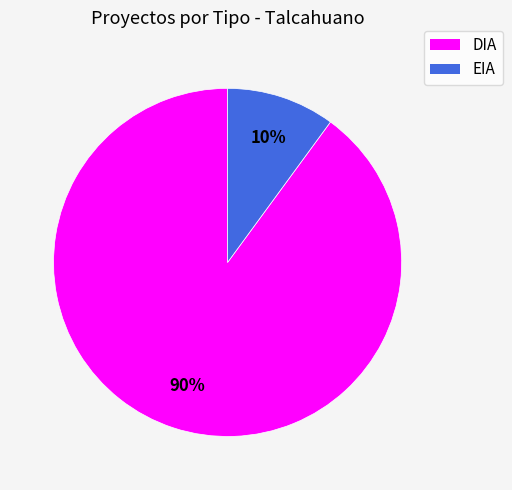

Is the sum of EIA and DIA greater than half?

Yes